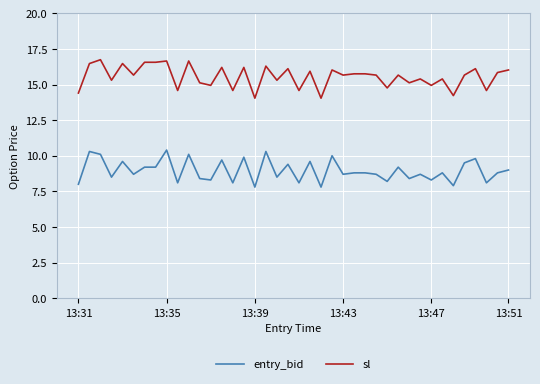

What is the greatest value displayed?

16.7